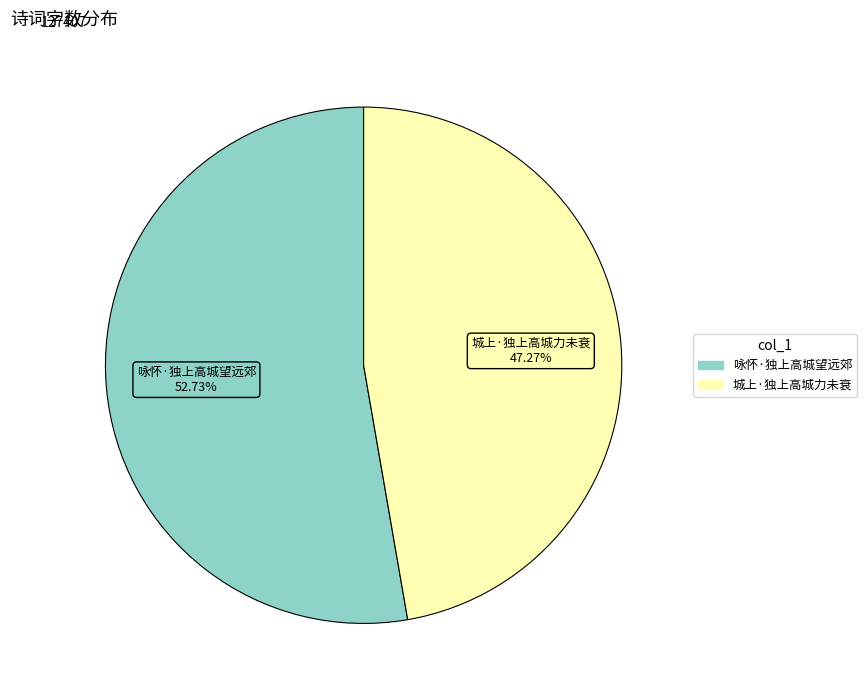

True or false: 咏怀·独上高城望远郊 accounts for 53% of the total.

True